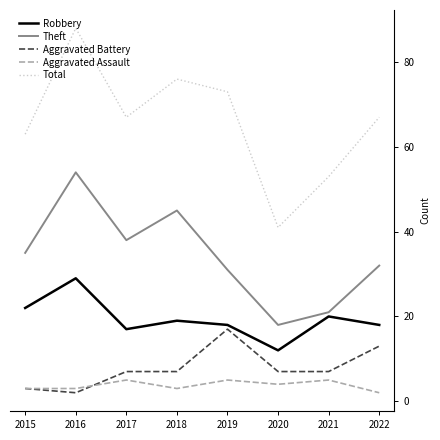

What are all the series names shown in the legend?

Robbery, Theft, Aggravated Battery, Aggravated Assault, Total